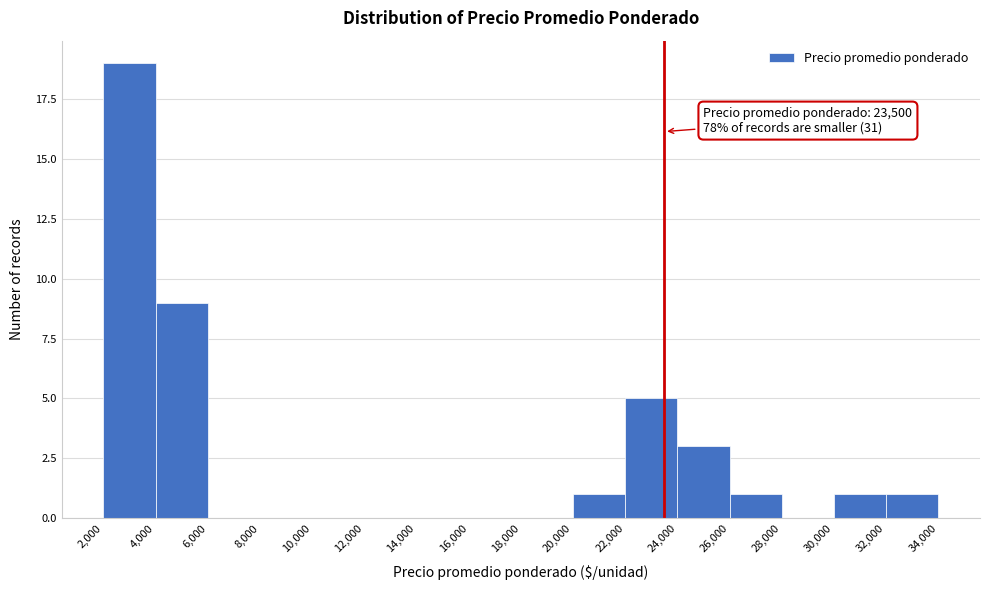

Over which range of the x-axis is the bar tallest?

2,000 to 4,000